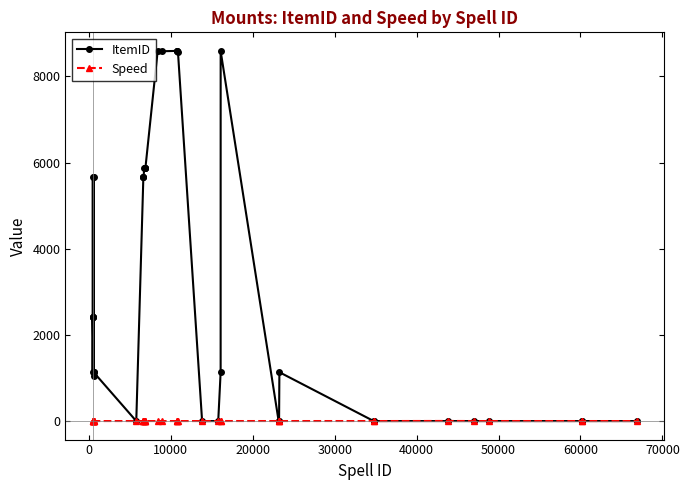

List the series in order of their overall mean, highest first.

ItemID, Speed